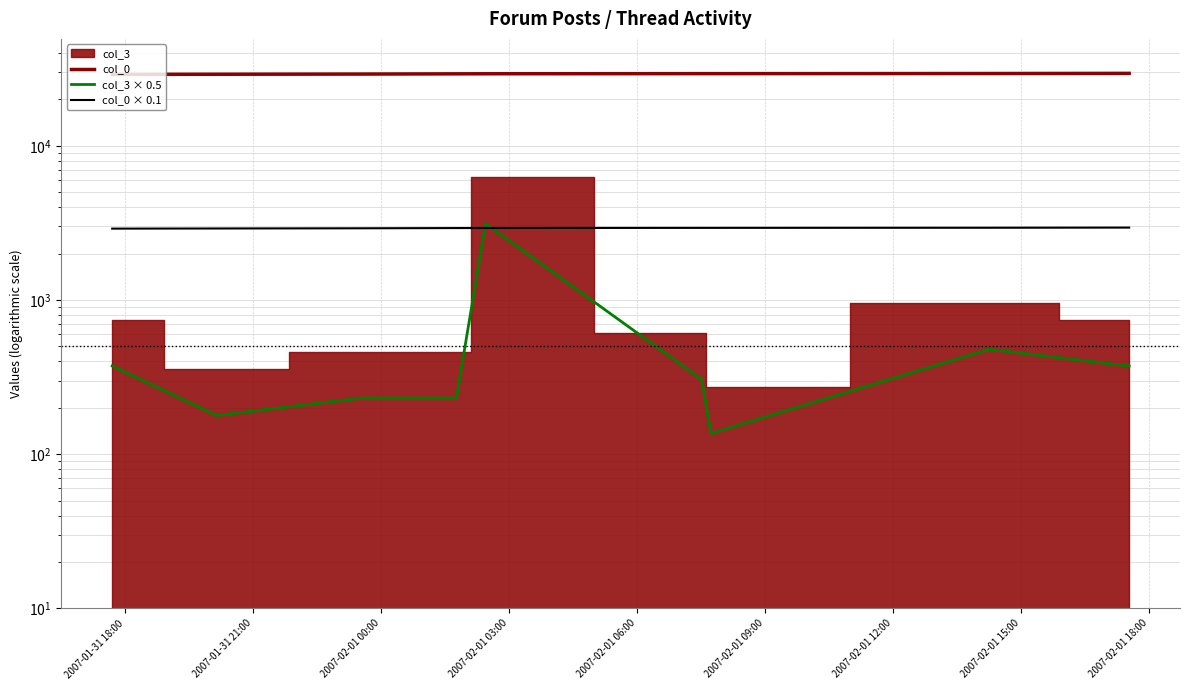

What is the lowest value of the col_3 × 0.5 series?

136.5